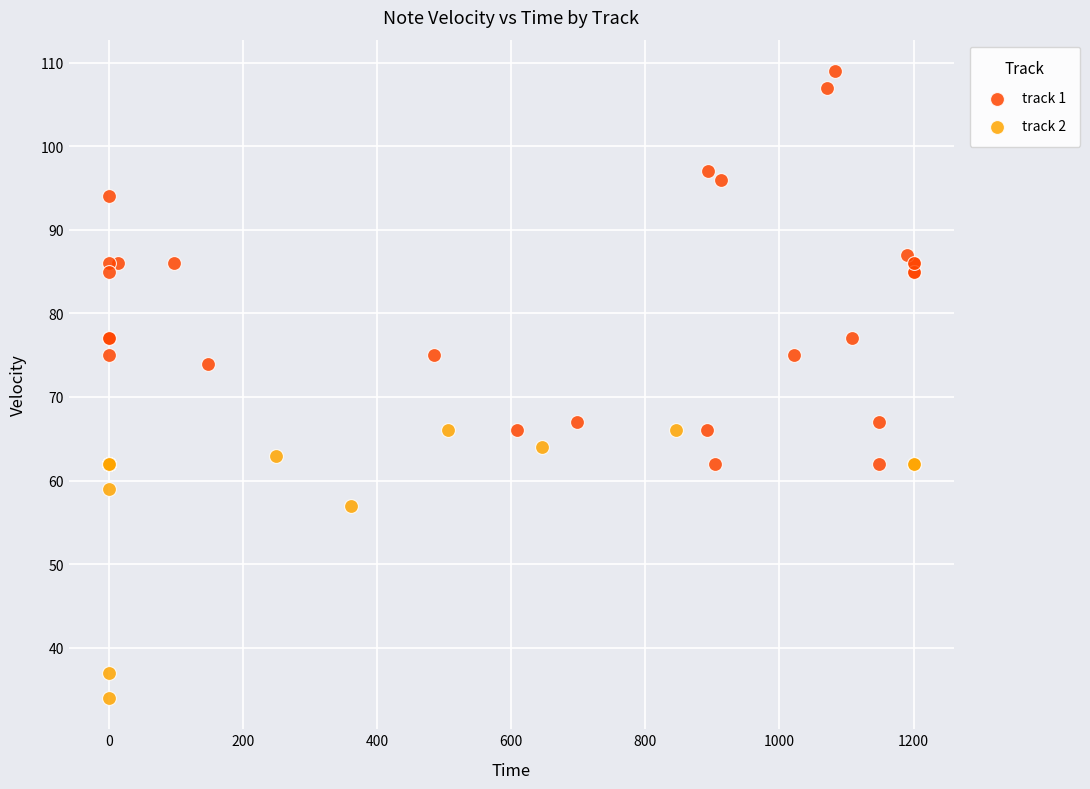

Which series reaches the maximum Y coordinate?

track 1